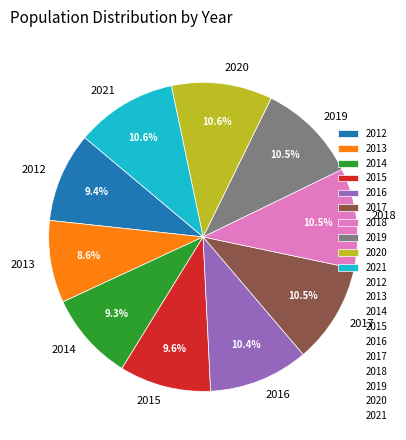

Is there a majority slice in this chart?

No